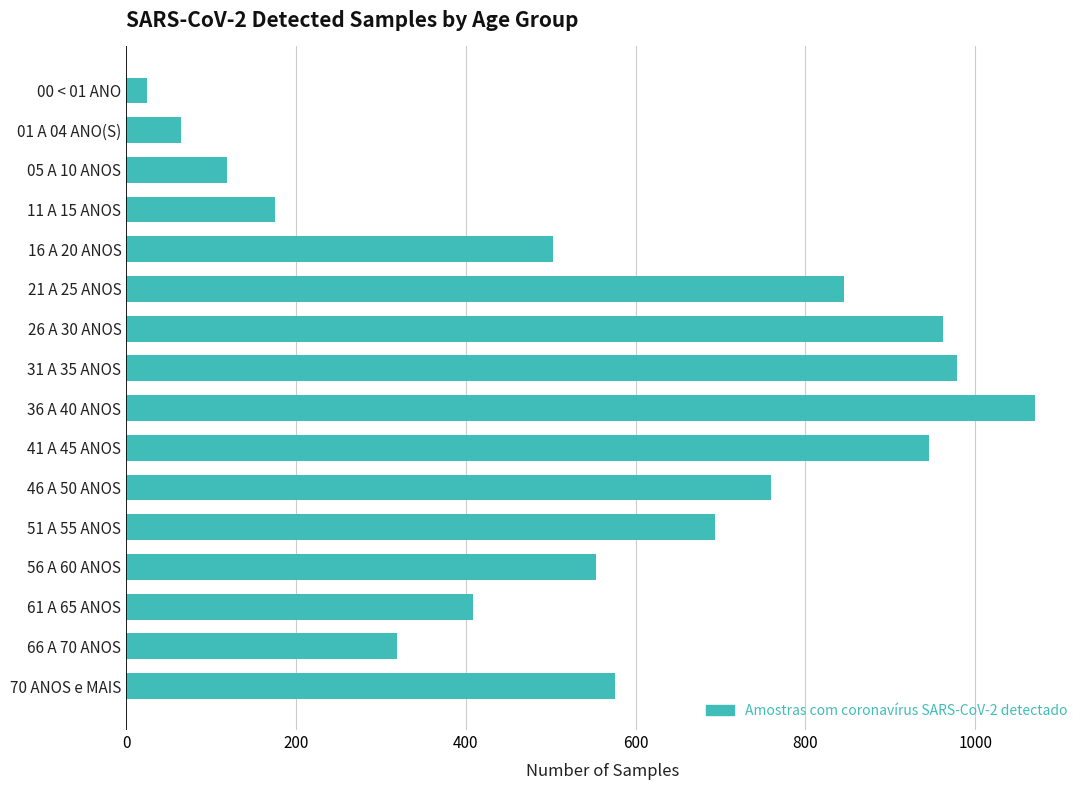

What is the maximum value shown in the chart?

1070